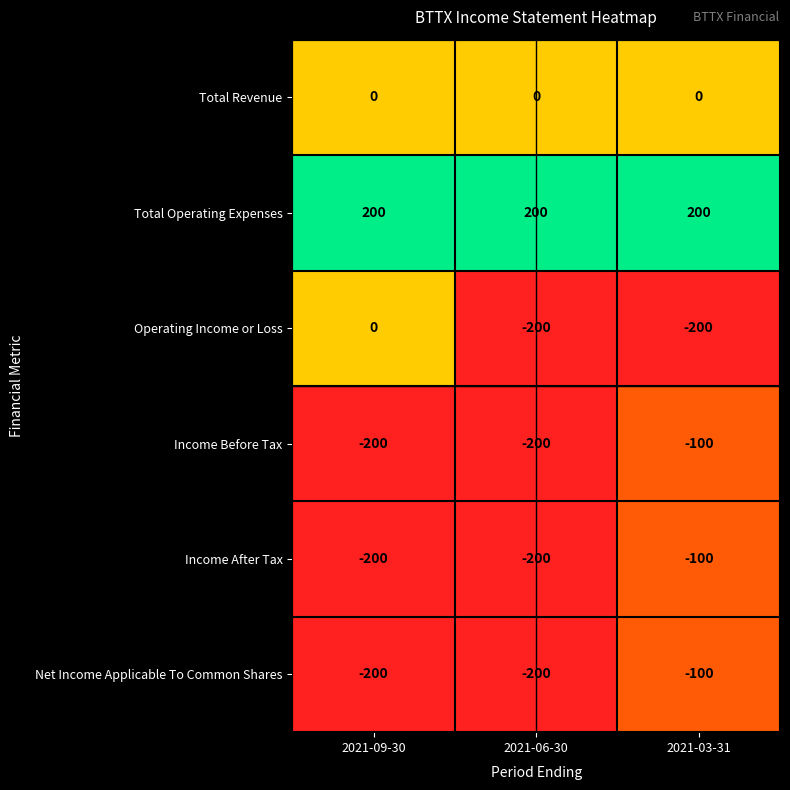

What is the minimum value shown in the chart?

-200